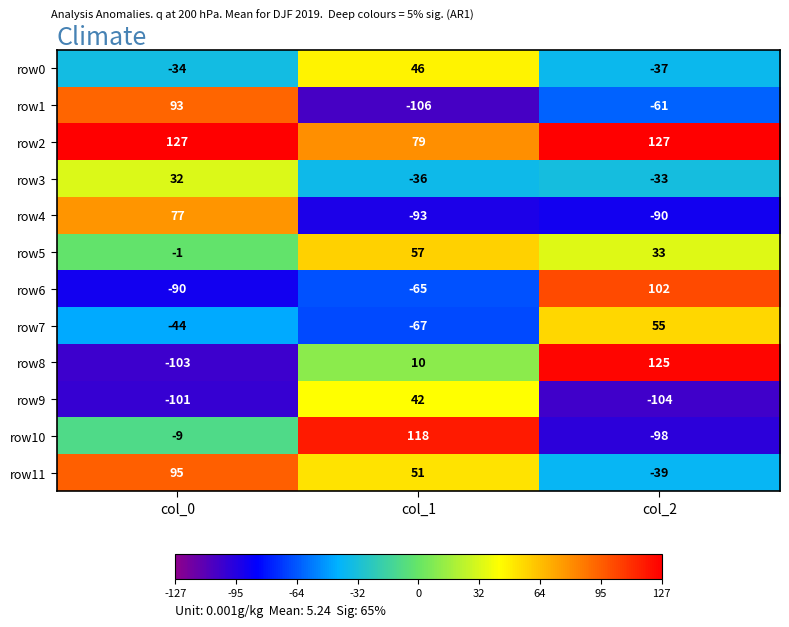

At which category does the chart reach its minimum across all series?

col_1